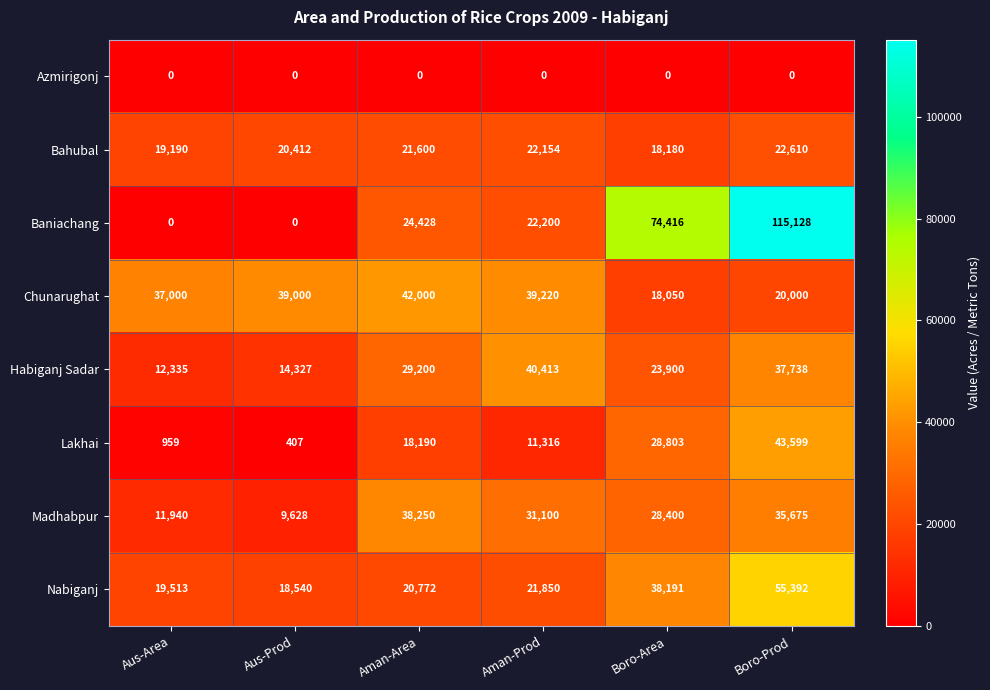

What is the difference between the maximum and minimum values in the Chunarughat series?

23950